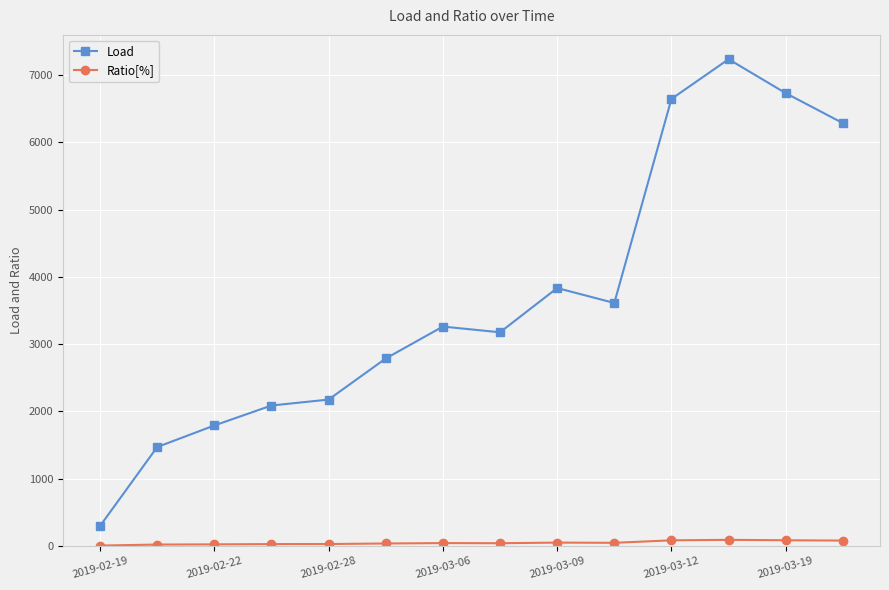

Rank the series by their average value, from lowest to highest.

Ratio[%], Load